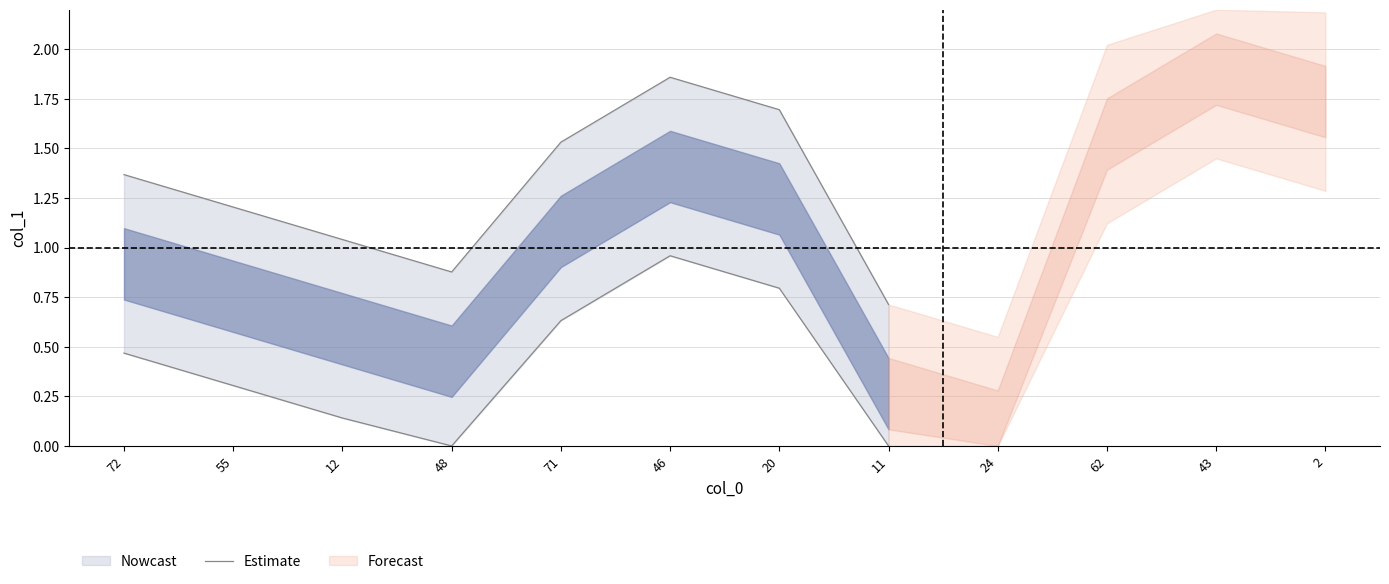

Does the chart display data point markers on the line(s)?

No